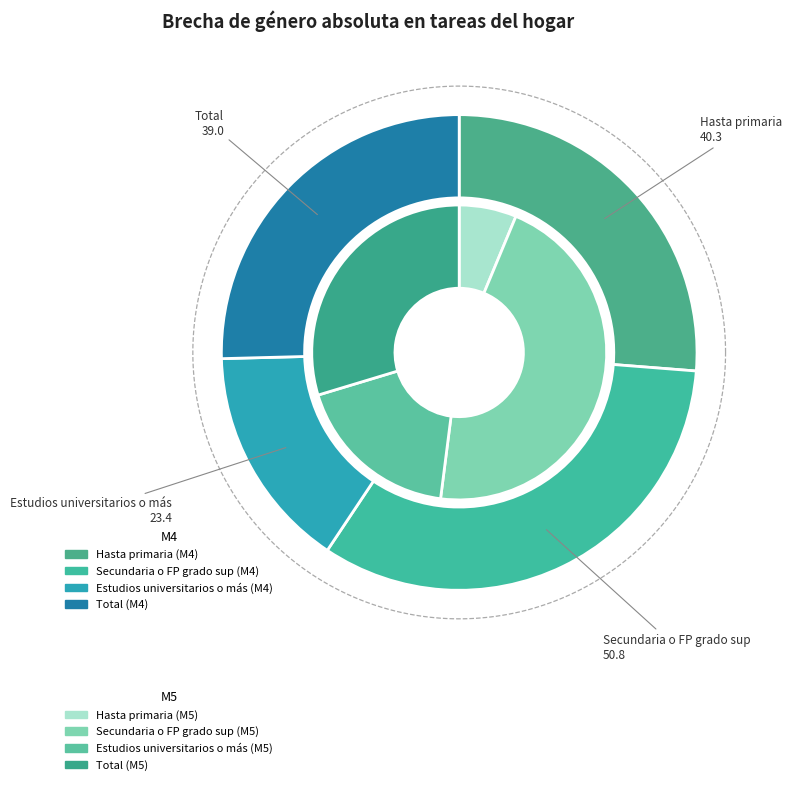

What is the smallest slice in the pie chart?

Hasta primaria